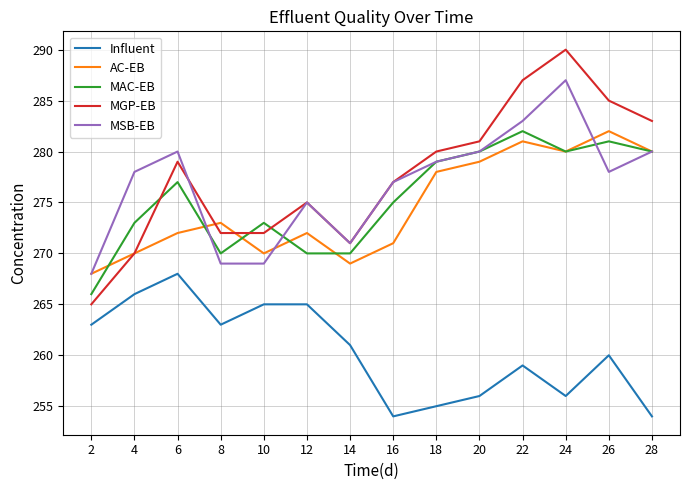

Reading left to right, extract all data points from this chart.

Influent: 263	266	268	263	265	265	261	254	255	256	259	256	260	254
AC-EB: 268	270	272	273	270	272	269	271	278	279	281	280	282	280
MAC-EB: 266	273	277	270	273	270	270	275	279	280	282	280	281	280
MGP-EB: 265	270	279	272	272	275	271	277	280	281	287	290	285	283
MSB-EB: 268	278	280	269	269	275	271	277	279	280	283	287	278	280